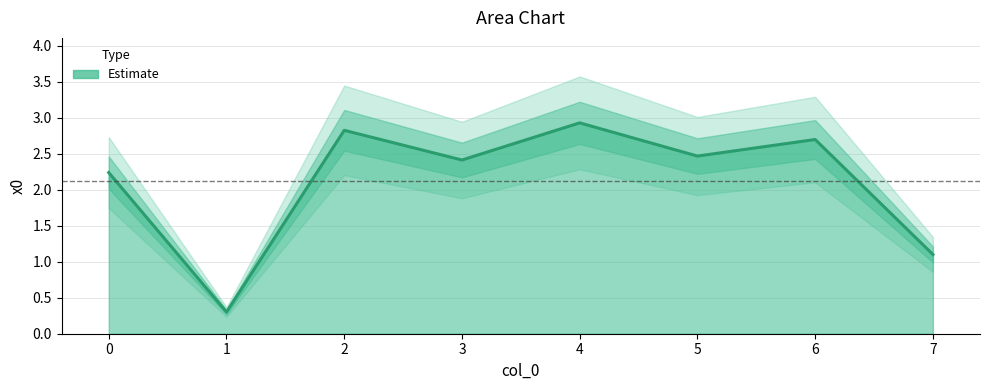

Count the number of categories in the chart.

8